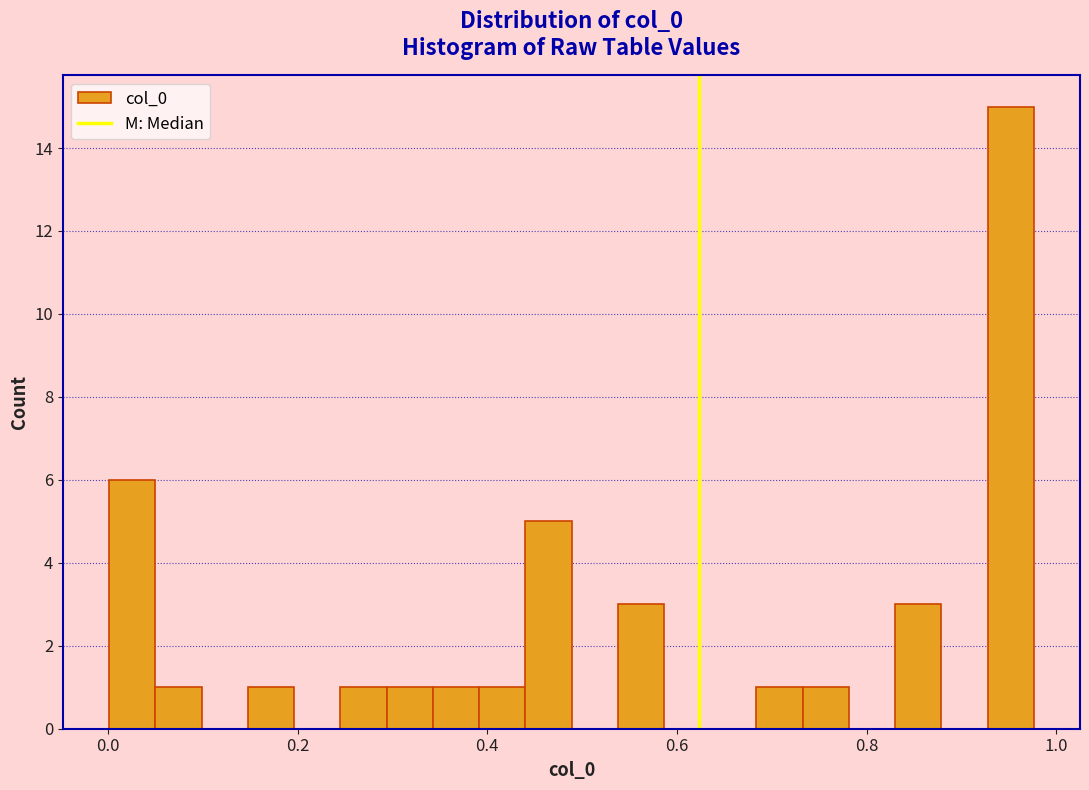

Around what value on the x-axis is the tallest bar? Give the approximate position of its centre, as read against the axis.

0.96